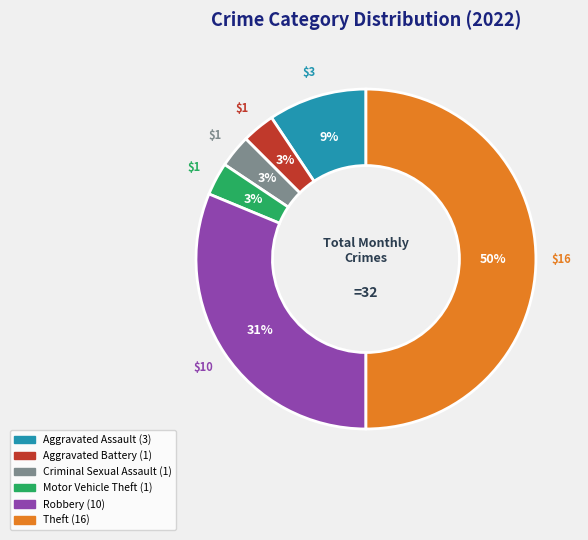

Which has a higher value, Aggravated Assault or Criminal Sexual Assault?

Aggravated Assault